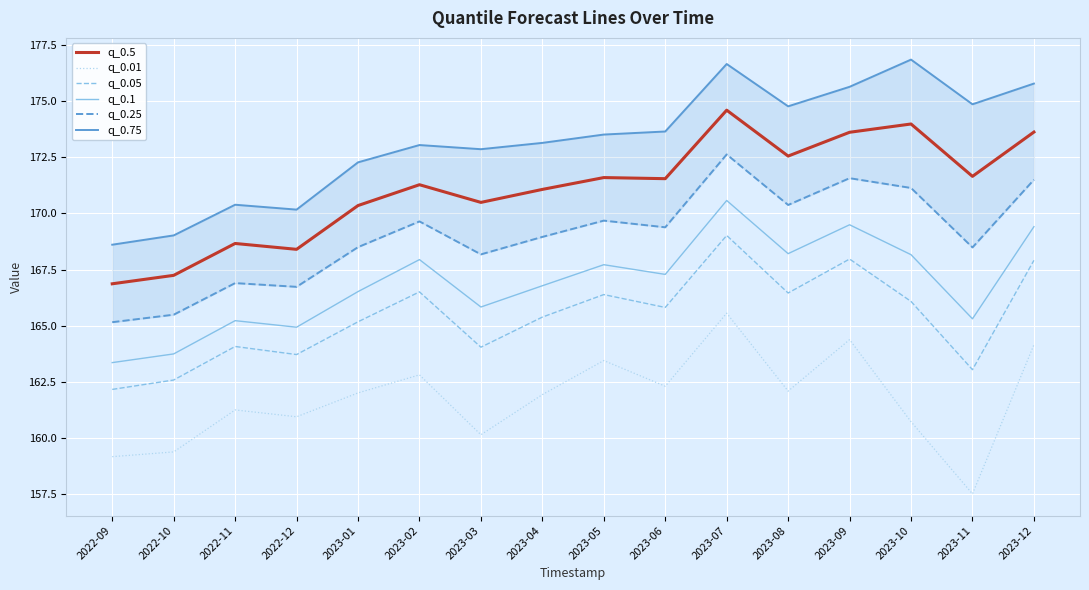

What is the value of the q_0.01 point at the 14th from the left?

160.7